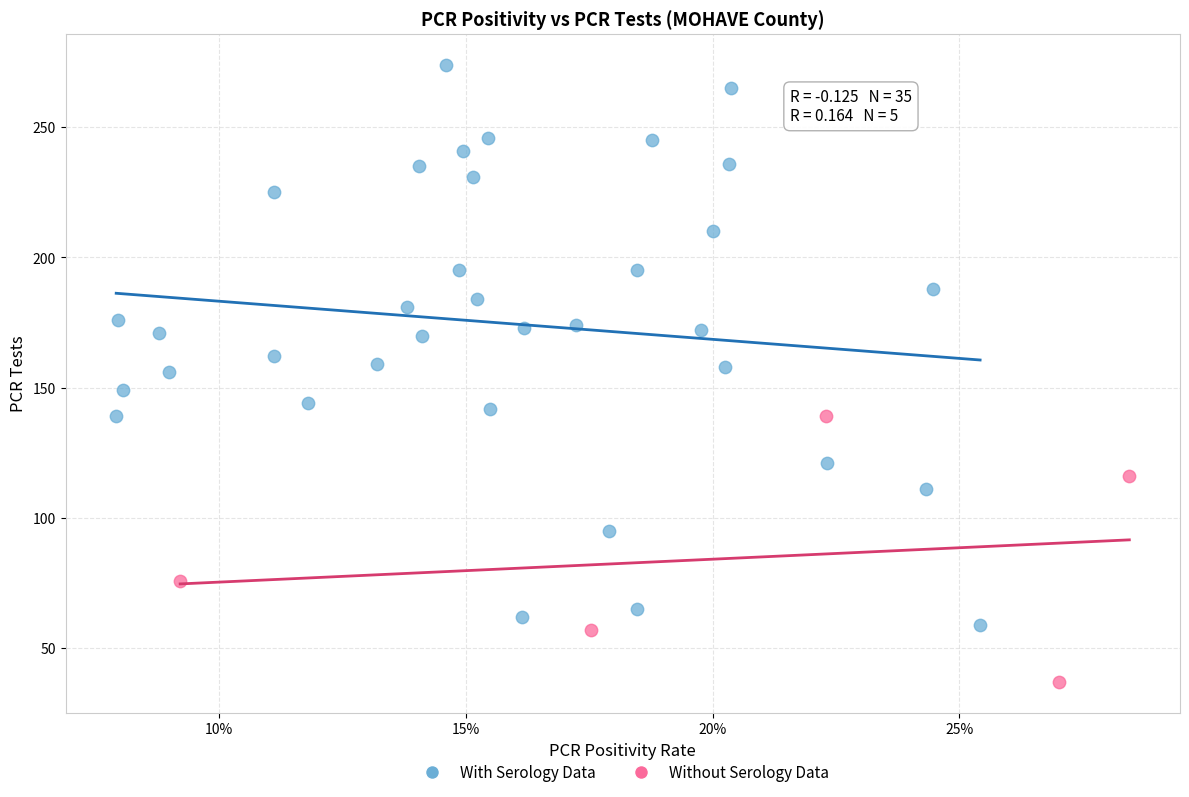

Which series contains the highest Y value?

With Serology Data